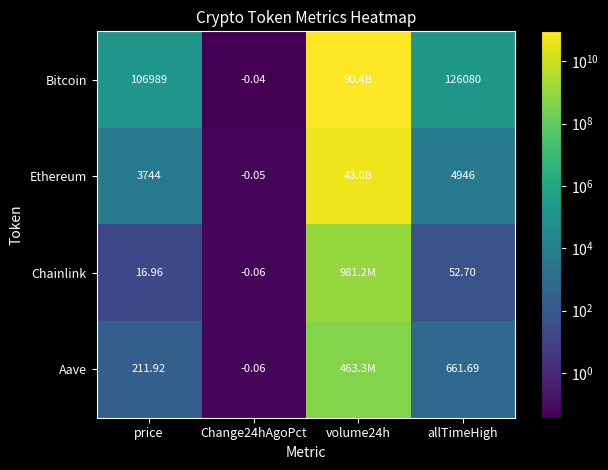

At allTimeHigh, list the series in order from smallest to largest.

Chainlink, Aave, Ethereum, Bitcoin